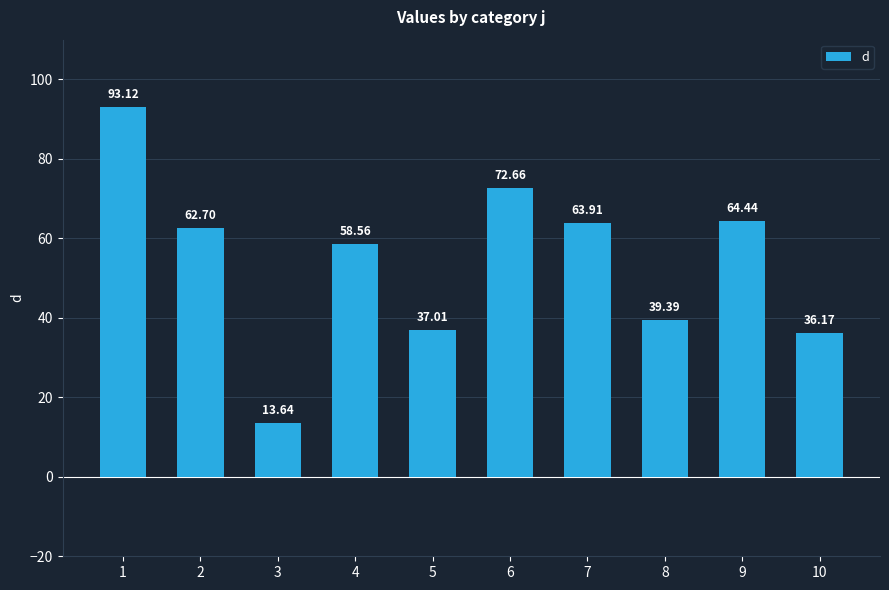

What is the difference between the values at 1 and 4?

34.6